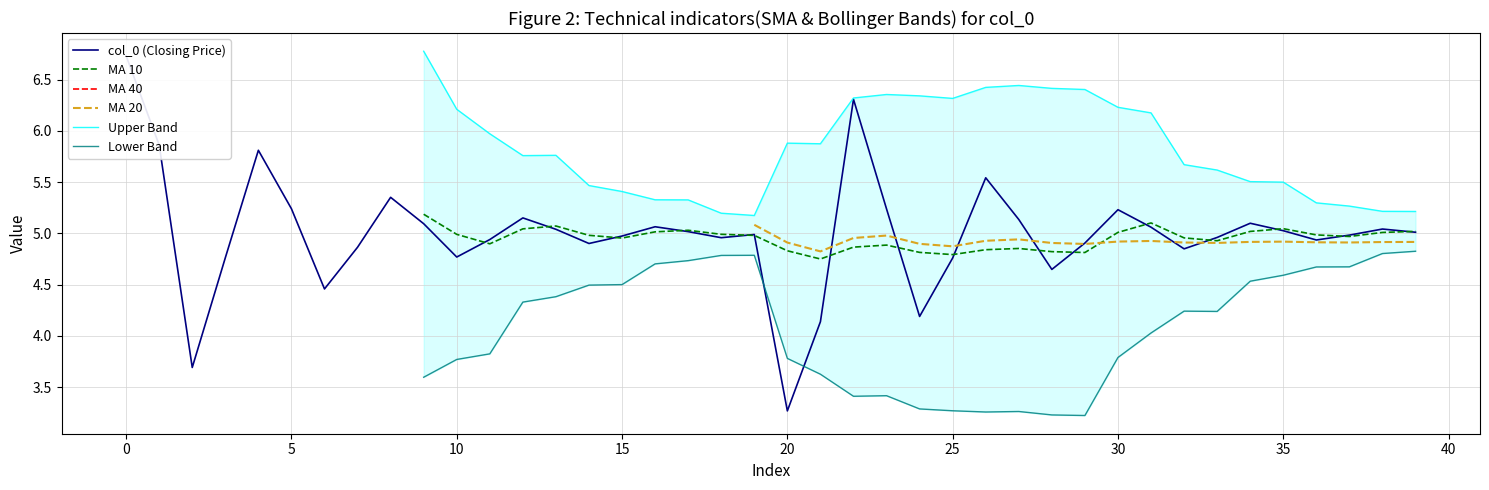

Reading left to right, list all the values displayed in this chart.

6.7	5.9	3.7	4.8	5.8	5.2	4.5	4.9	5.4	5.1	4.8	4.9	5.2	5.0	4.9	5.0	5.1	5.0	5.0	5.0	3.3	4.1	6.3	5.2	4.2	4.8	5.5	5.1	4.6	4.9	5.2	5.1	4.8	5.0	5.1	5.0	4.9	5.0	5.0	5.0